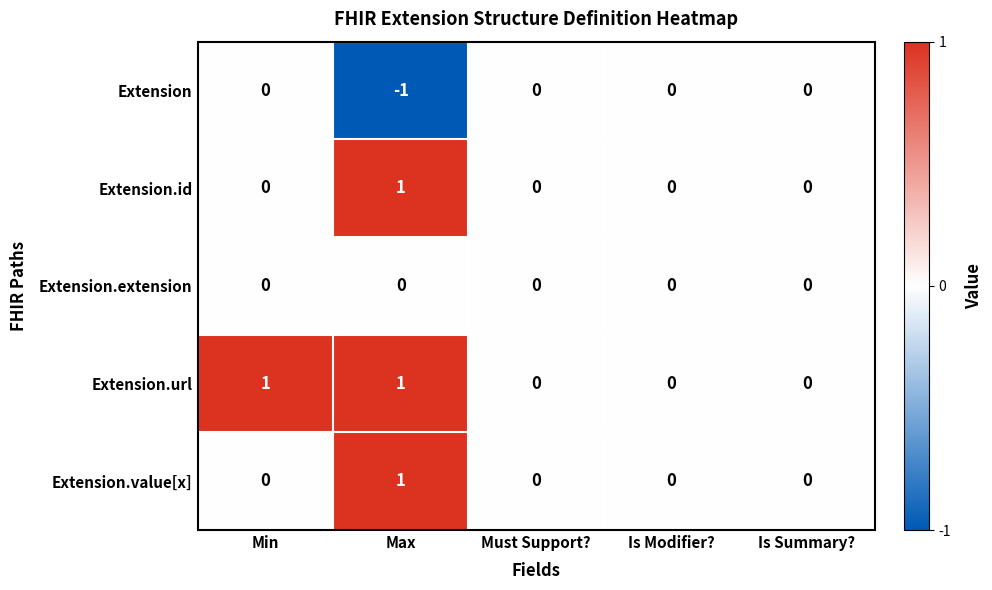

Is it true that Extension.value[x] equals 1 at Is Summary??

False